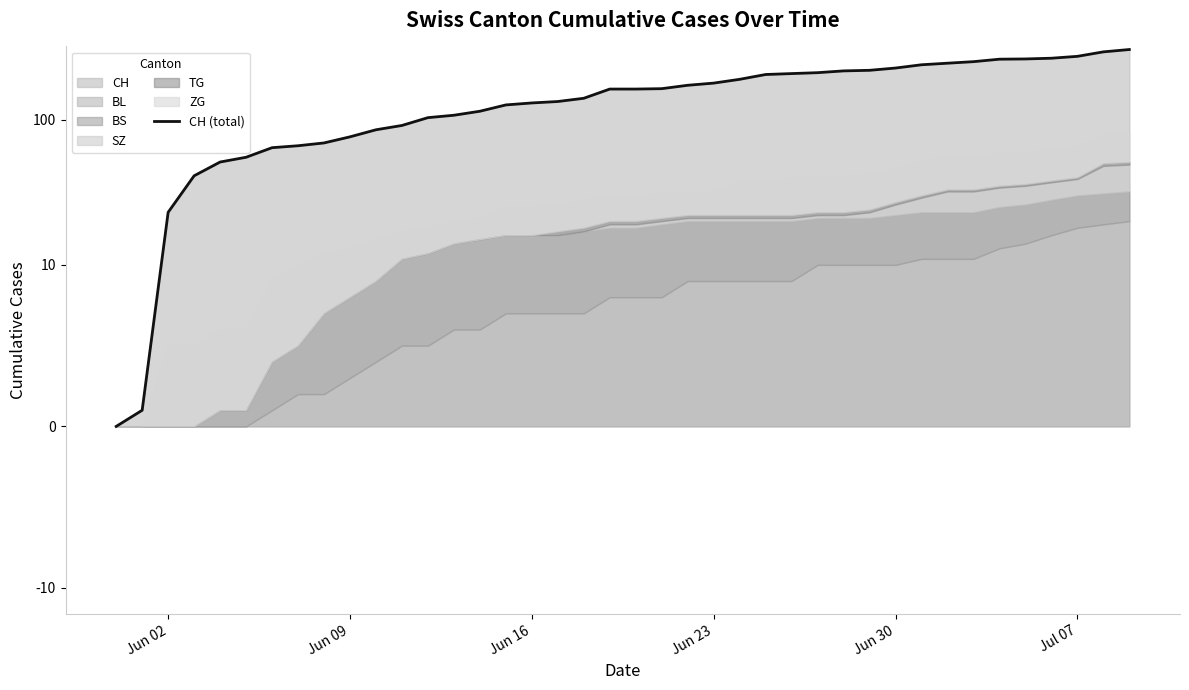

Count the number of categories in the chart.

40